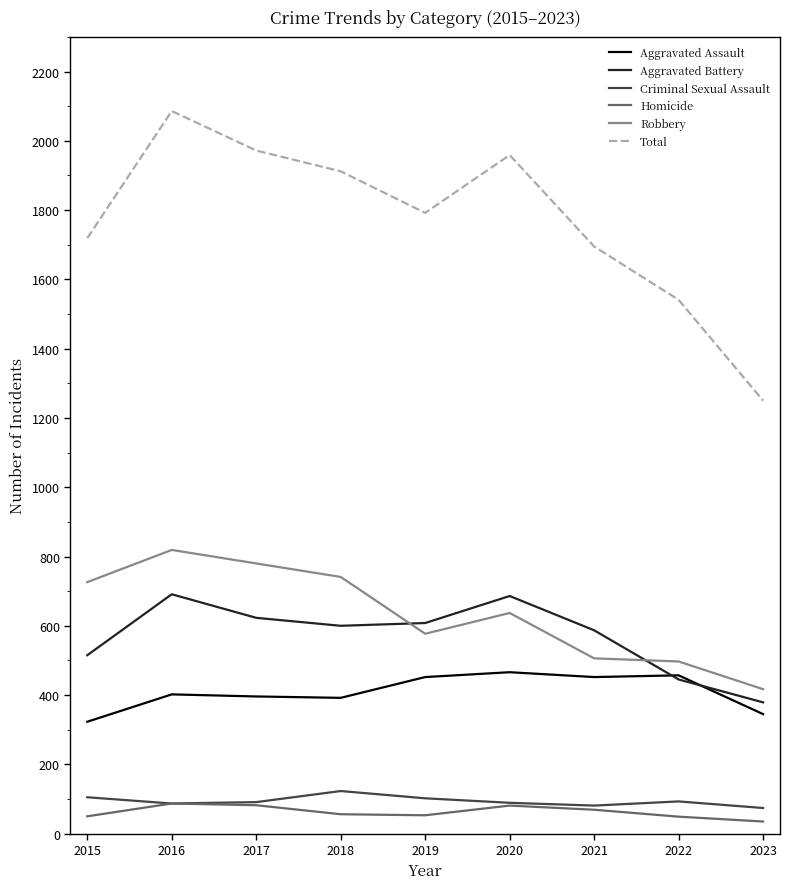

At which category is the sum across all series the highest?

2016